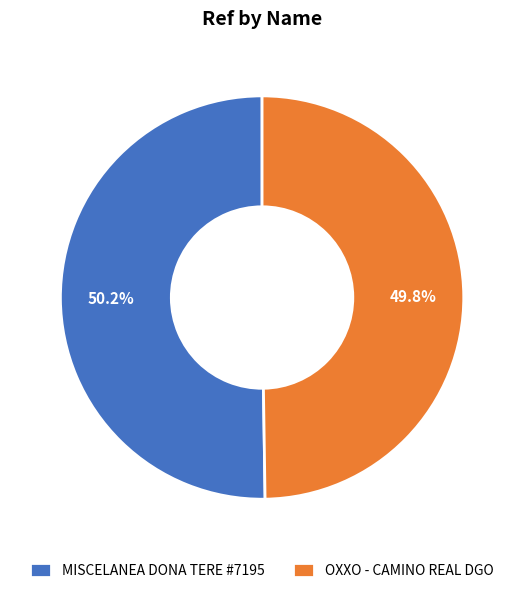

How many segments does this pie chart have?

2